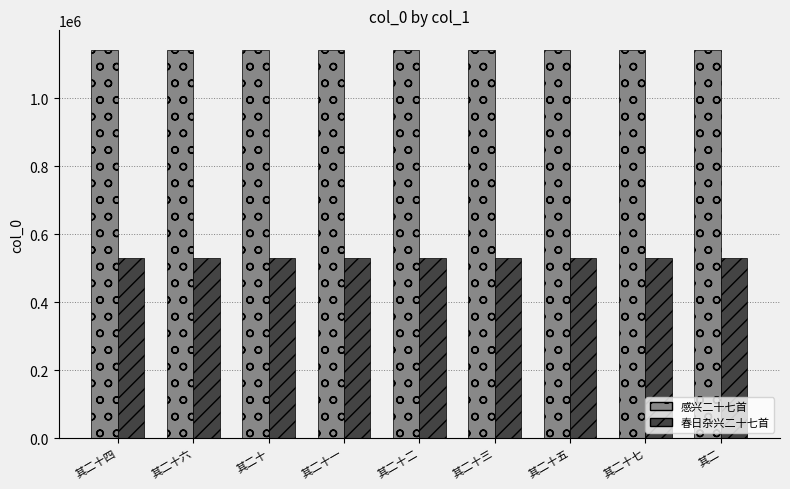

What is the label of the 6th bar from the right?

其二十一